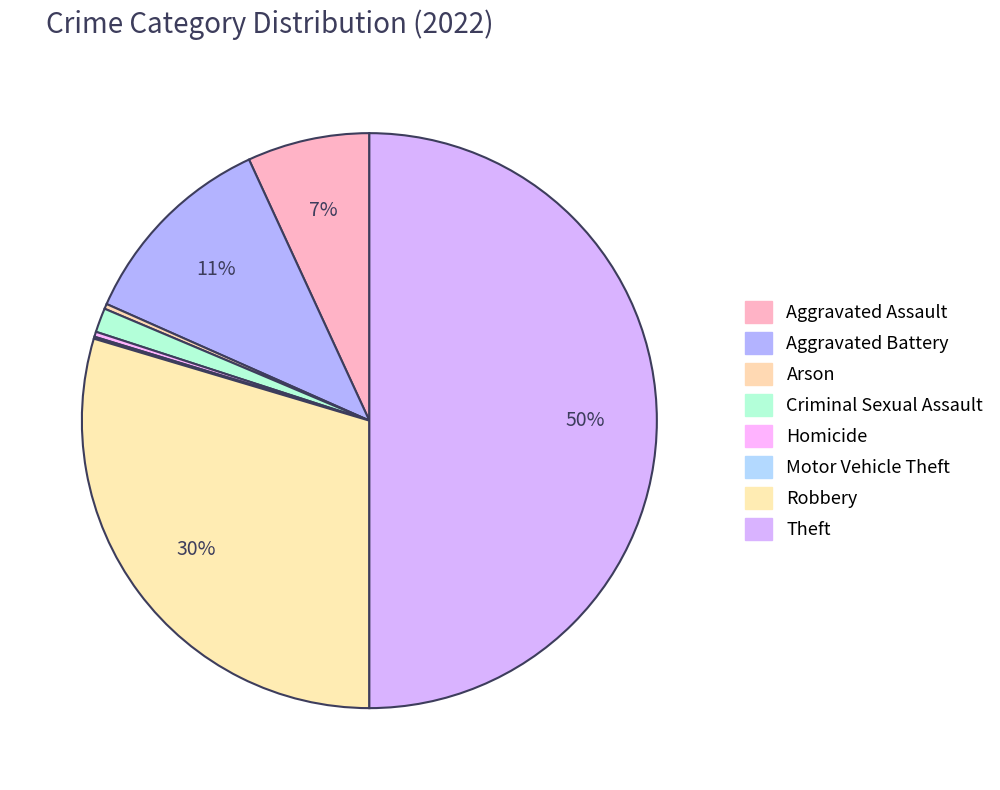

To the nearest percent, what is the difference between the Robbery and Homicide slice percentages?

29%